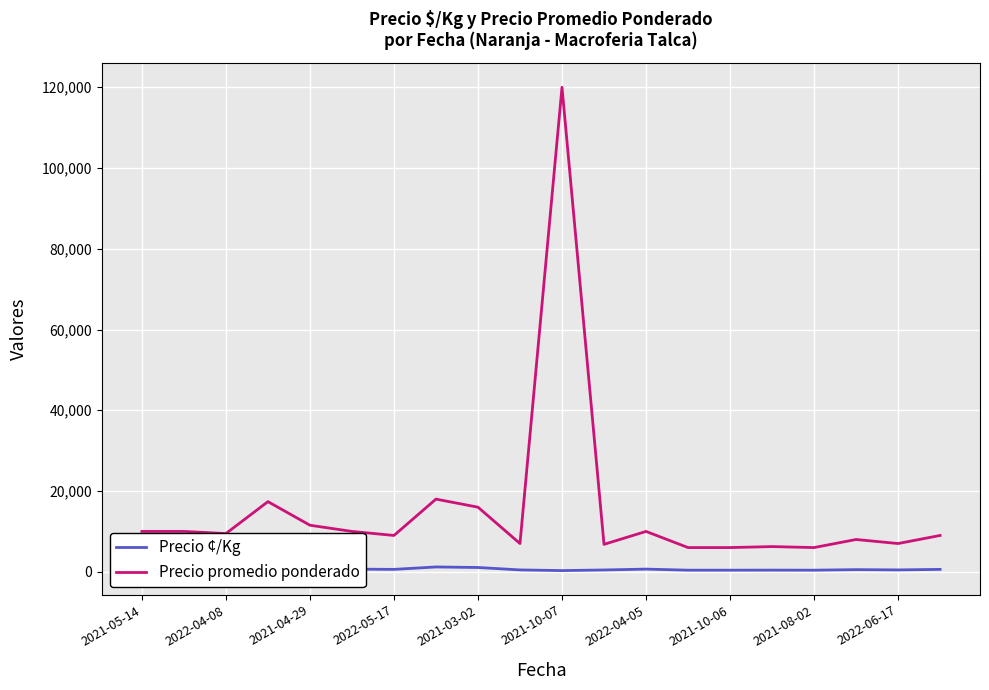

True or false: Precio promedio ponderado has more than 0 points higher than both neighbors.

True